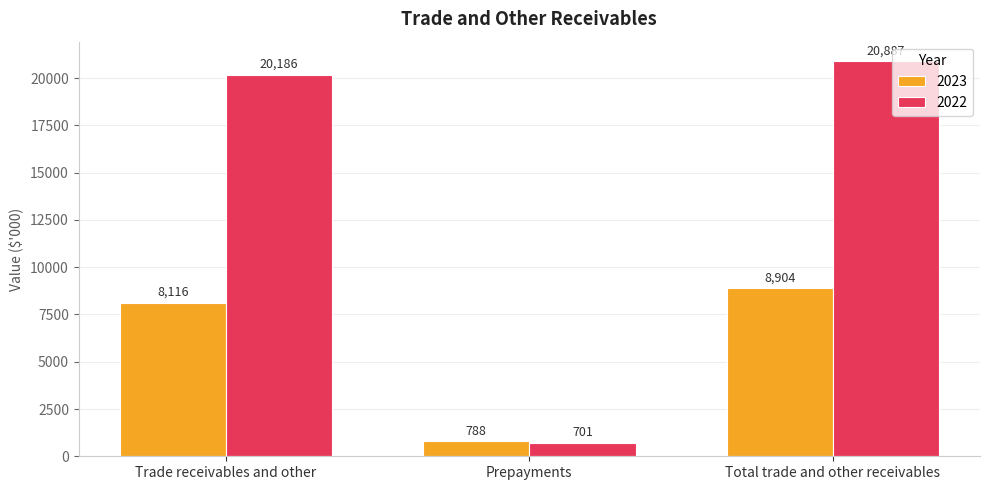

What is the label of the 1st bar from the left?

Trade receivables and other